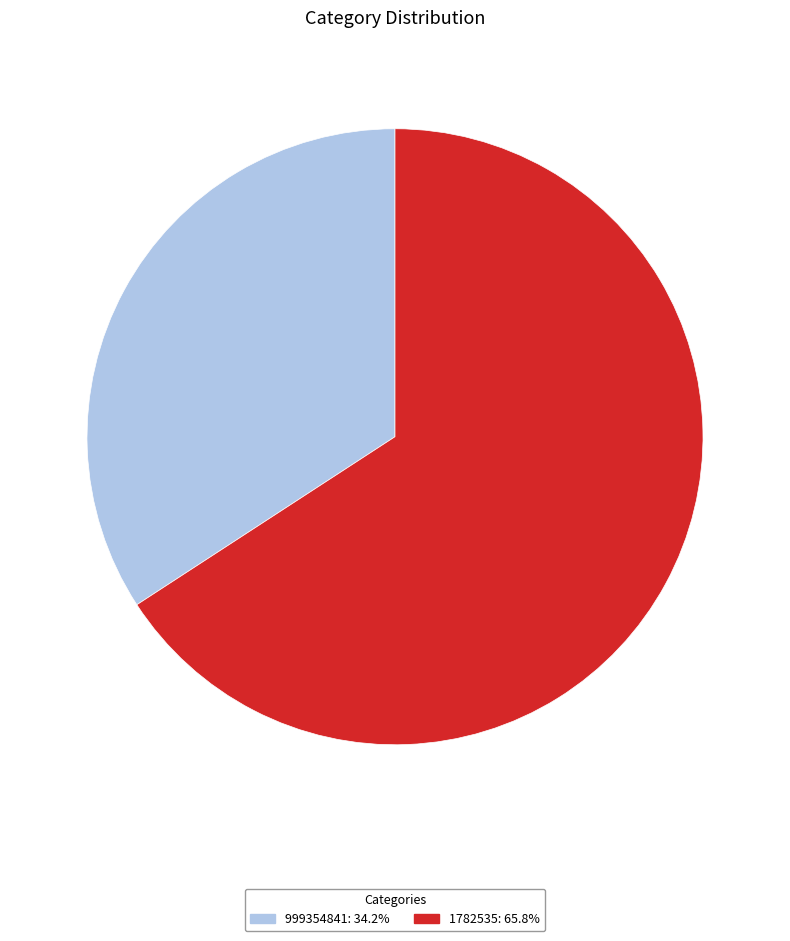

Which category has the biggest portion of the pie?

1782535